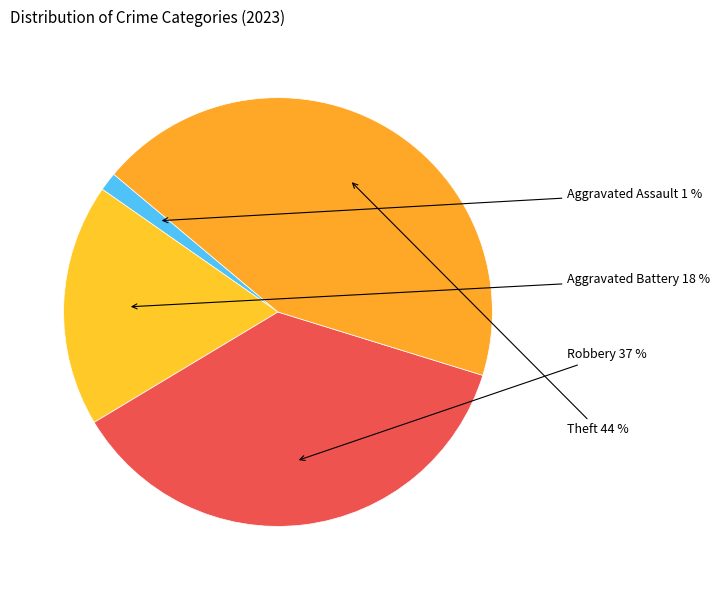

What is the largest slice in the pie chart?

Theft